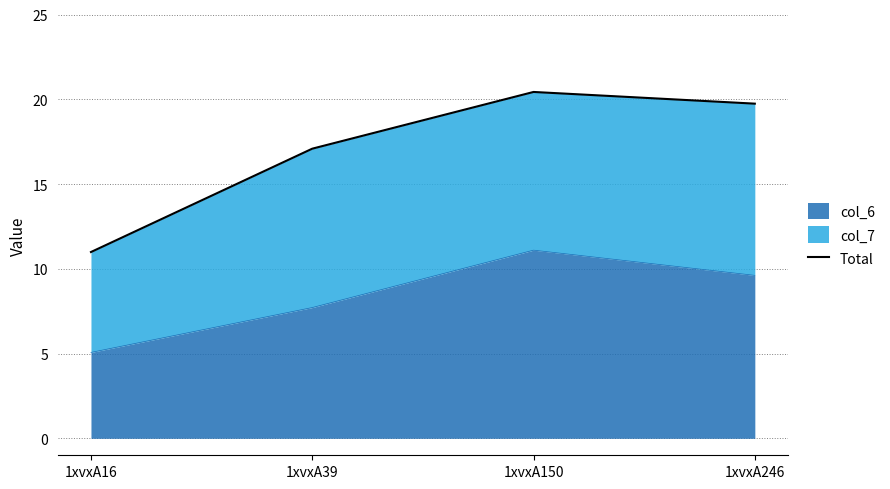

What is the sum of all values?

68.2